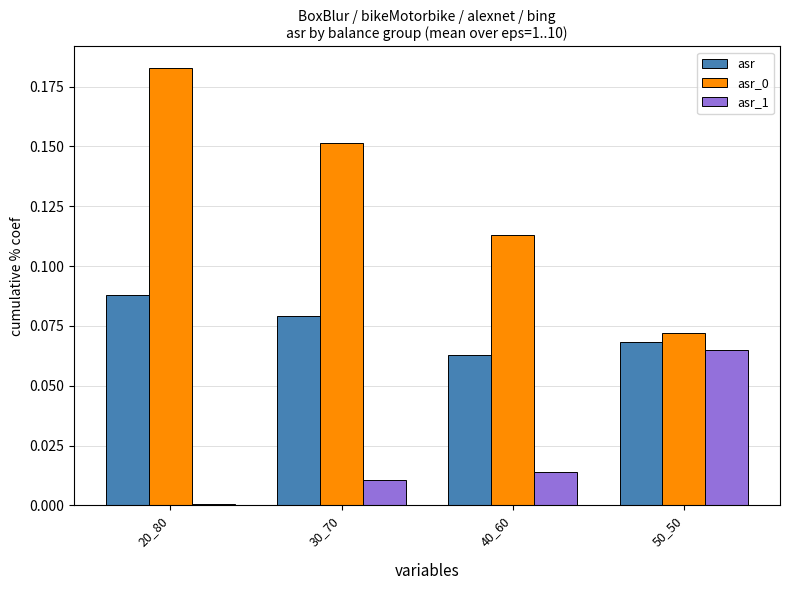

At which category is the sum across all series the highest?

20_80